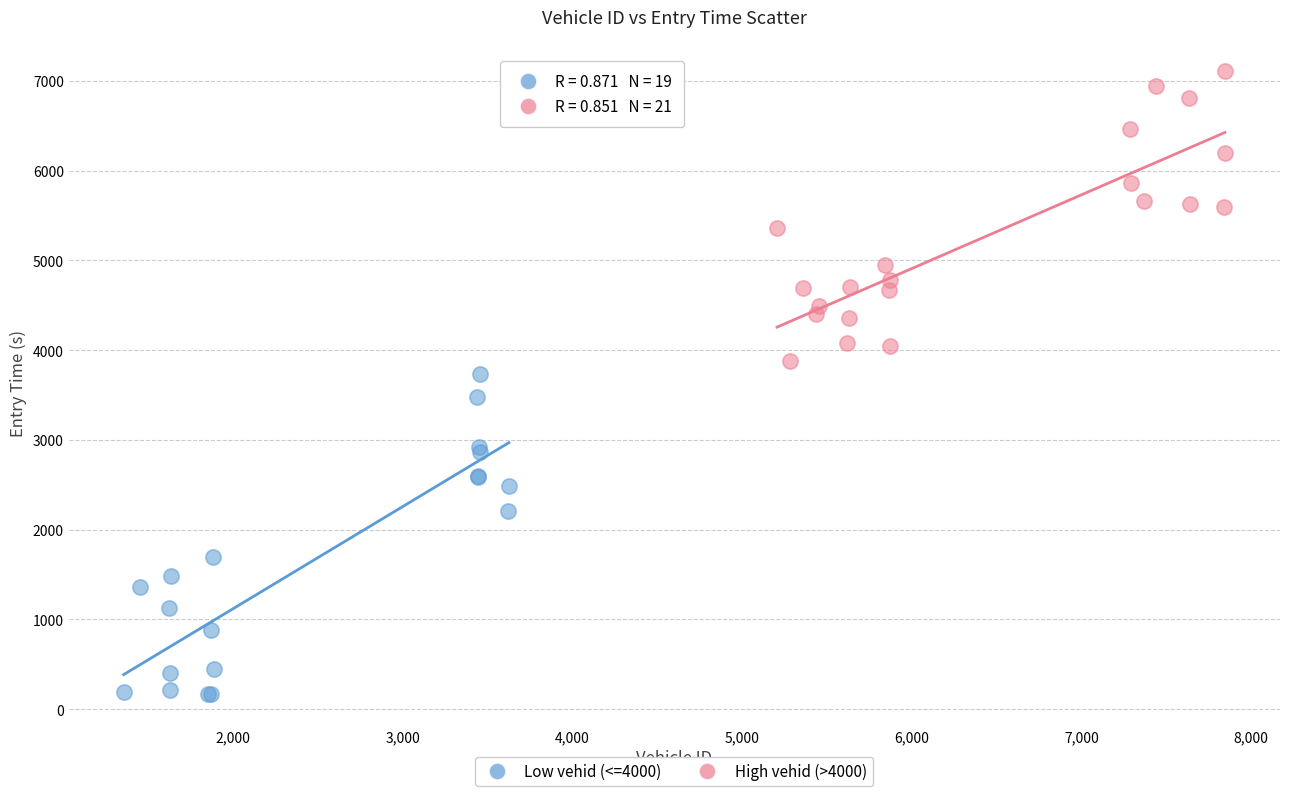

Which series reaches the maximum Y coordinate?

High vehid (>4000)